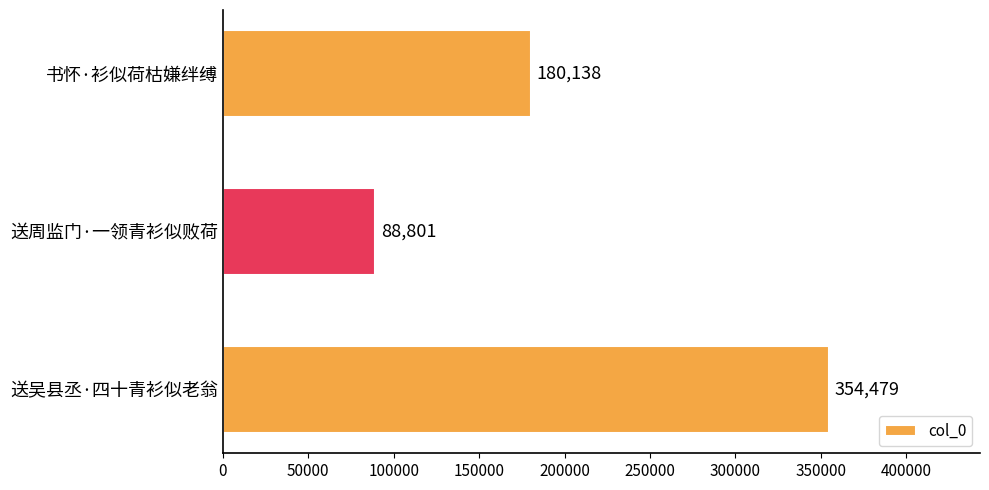

How many data points are less than 180138?

1